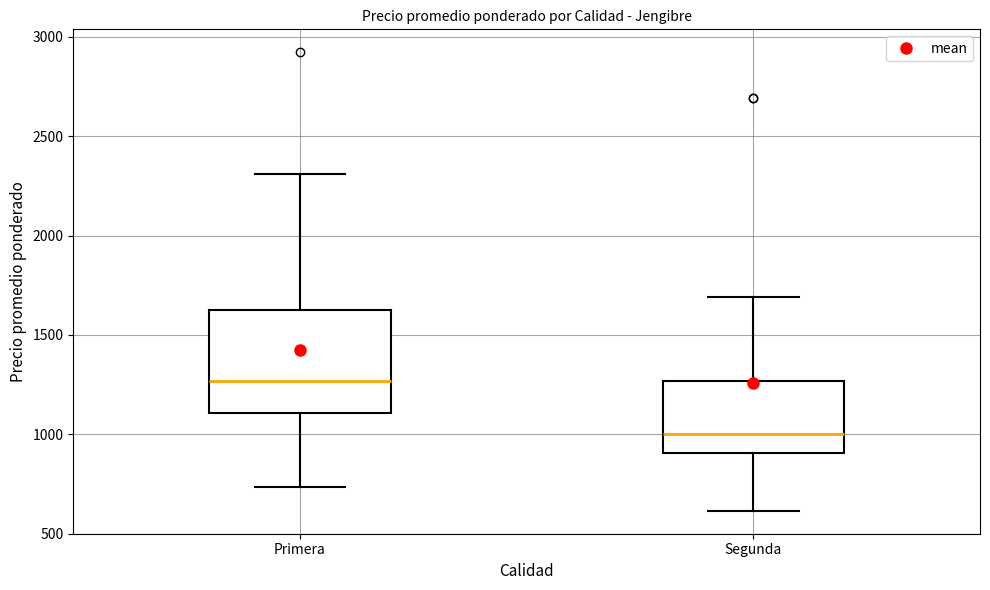

Where is the lower edge of the box for Segunda on the y-axis? The values are not printed on the chart, so give them approximately, as read against the axis.

900